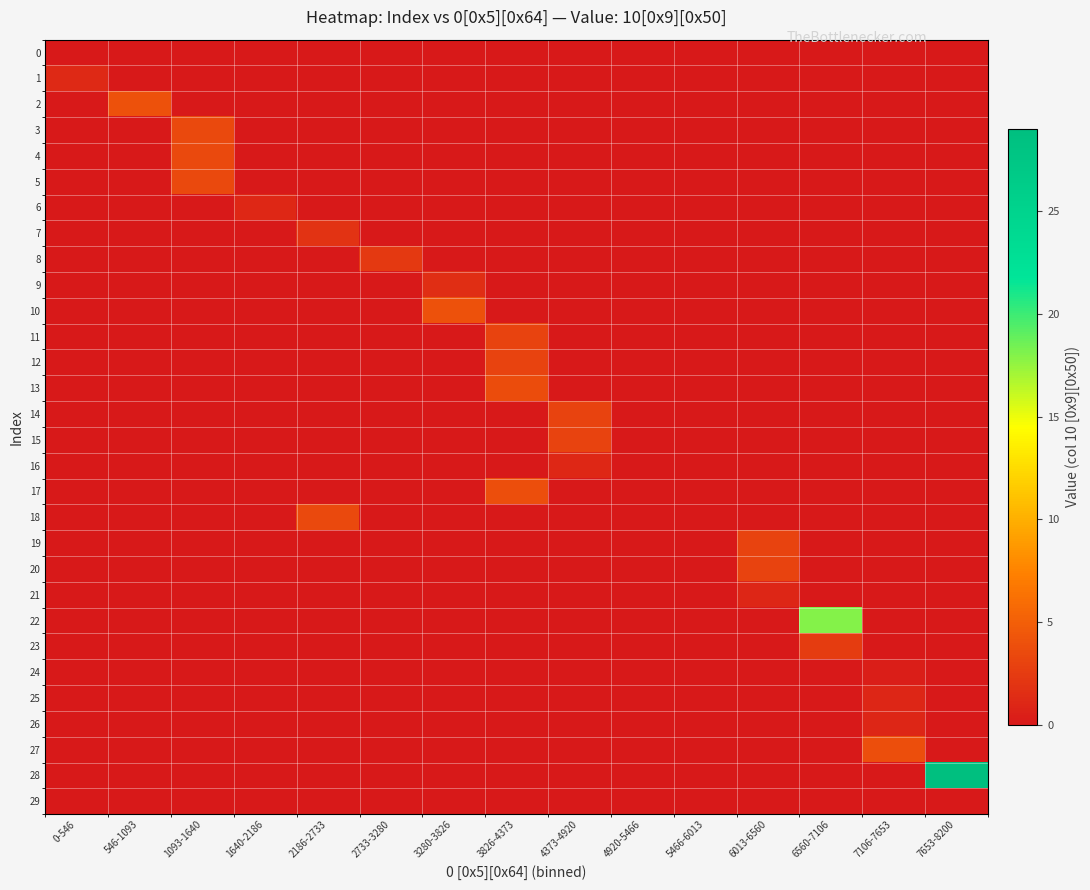

Which series has the largest range (max minus min)?

28